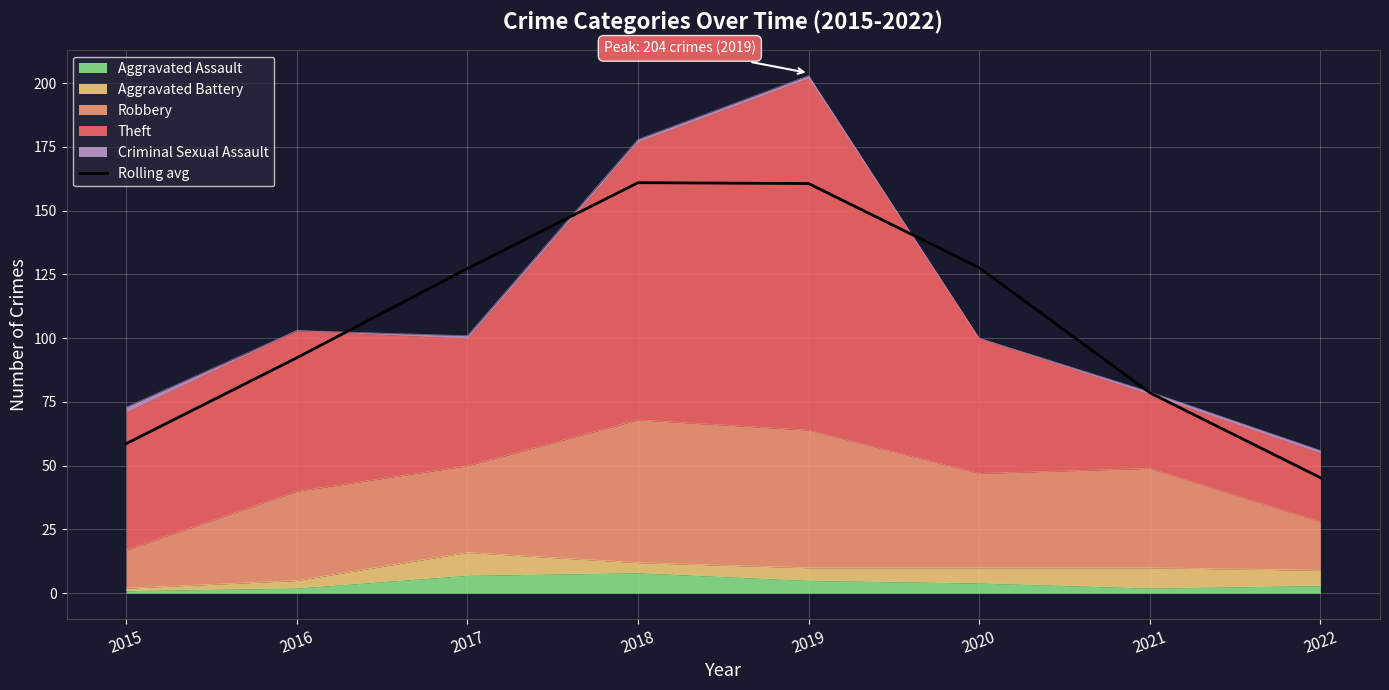

Rank the categories by value from highest to lowest.

2018, 2019, 2020, 2017, 2016, 2021, 2015, 2022